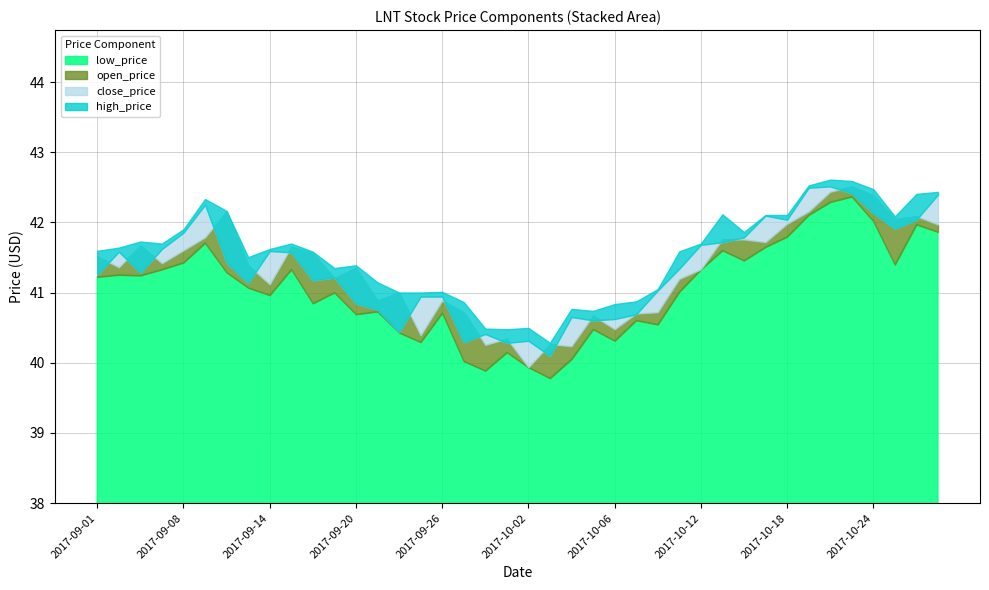

What is the greatest value displayed?

42.6